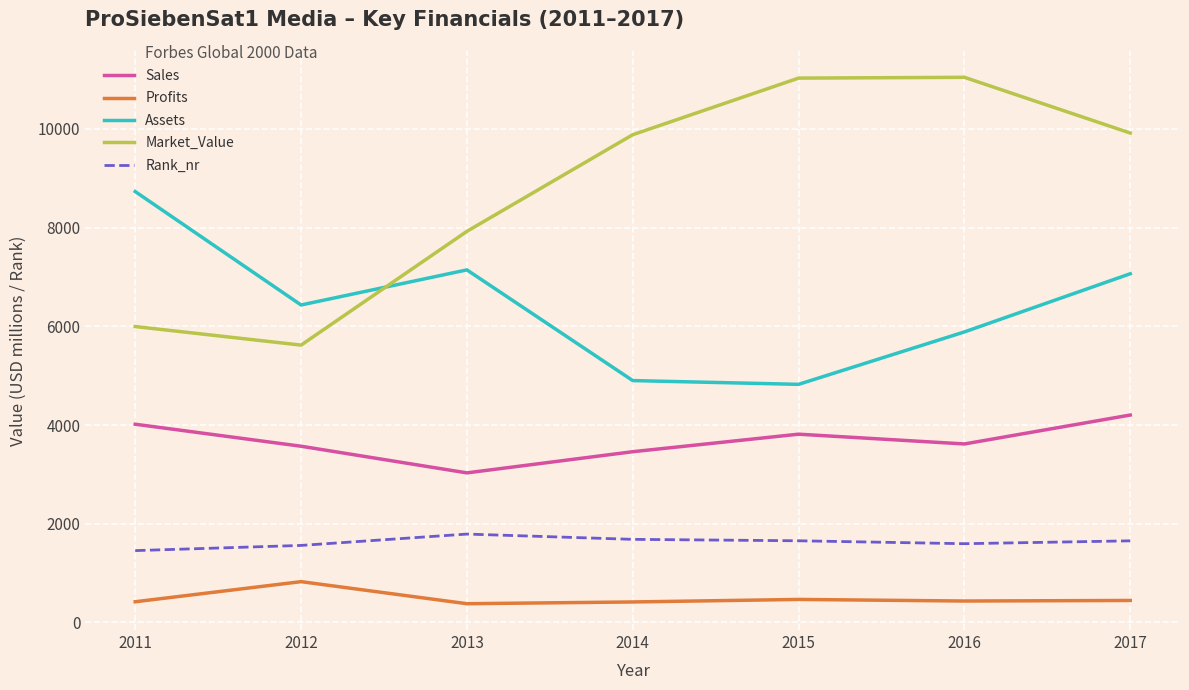

What are all the series names shown in the legend?

Sales, Profits, Assets, Market_Value, Rank_nr